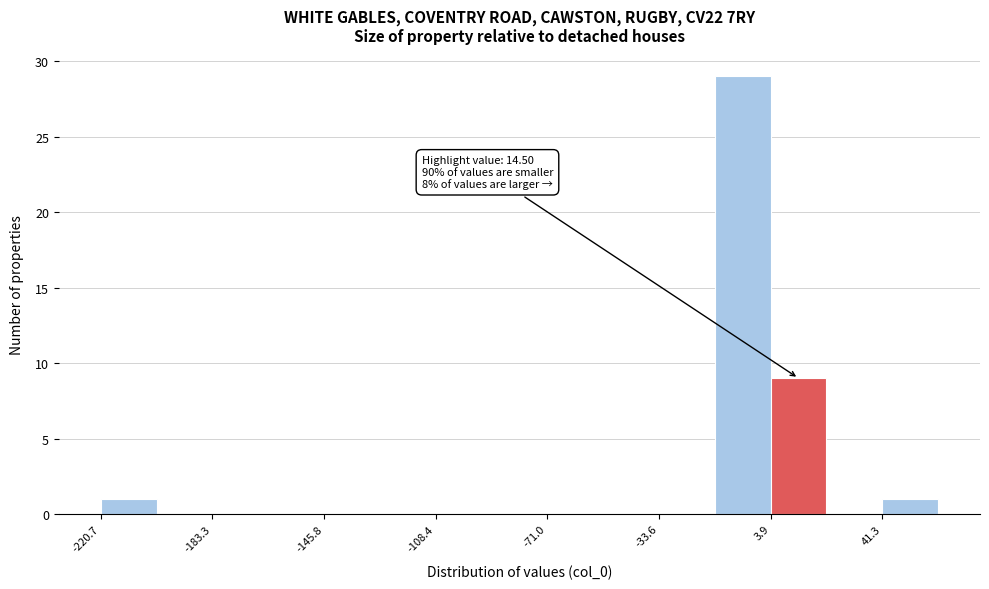

Read against the x-axis, roughly where is the centre of the tallest bar?

-5